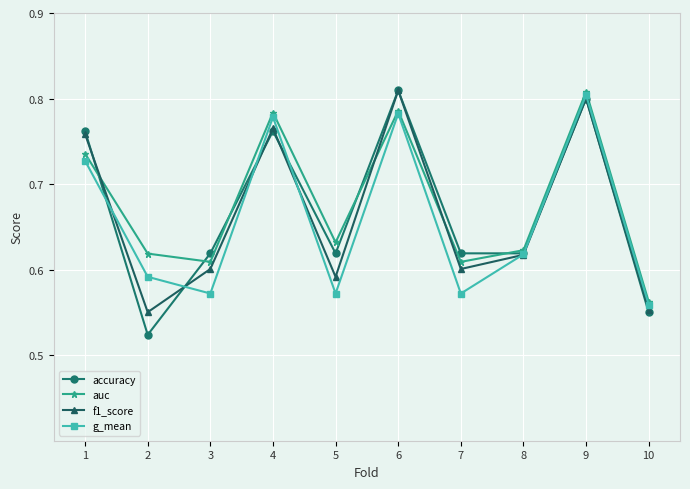

What is the difference between the maximum and minimum values in the f1_score series?

0.3